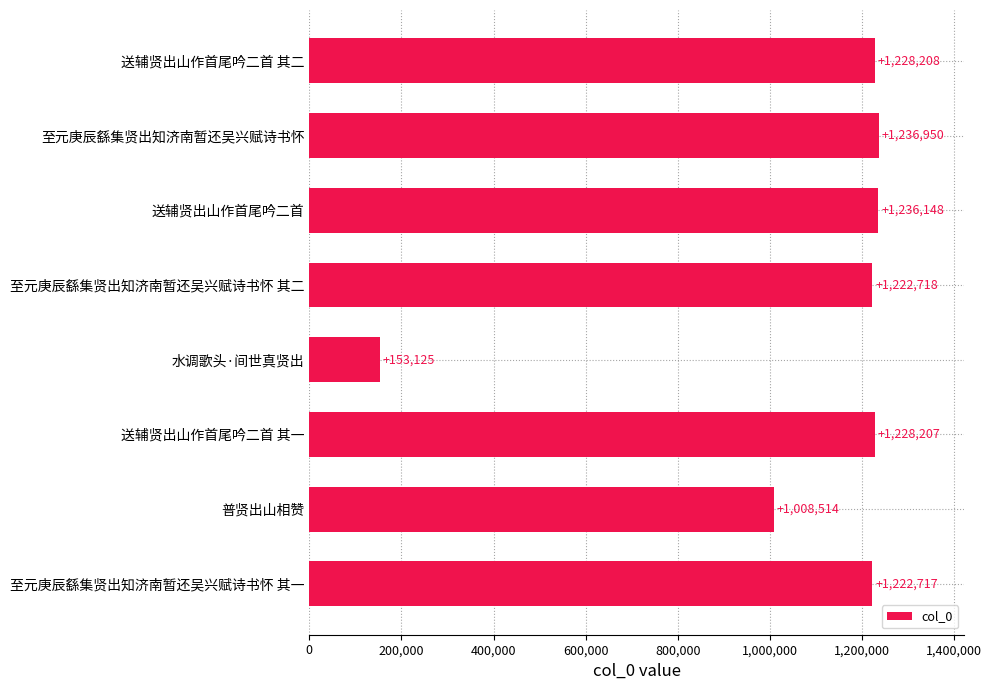

Reading bottom to top, extract all data points from this chart.

1222717	1008514	1228207	153125	1222718	1236148	1236950	1228208